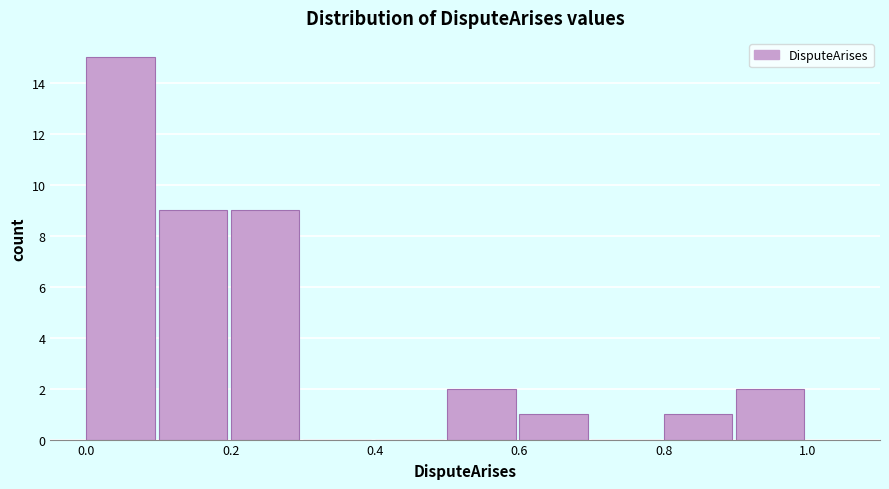

Reading left to right, list every bar in this chart as the range it spans on the x-axis followed by its height. The values are not printed on the chart, so give them approximately, as read against the axis.

0.0 to 0.1: 15
0.1 to 0.2: 9
0.2 to 0.3: 9
0.3 to 0.4: 0
0.4 to 0.5: 0
0.5 to 0.6: 2
0.6 to 0.7: 1
0.7 to 0.8: 0
0.8 to 0.9: 1
0.9 to 1.0: 2